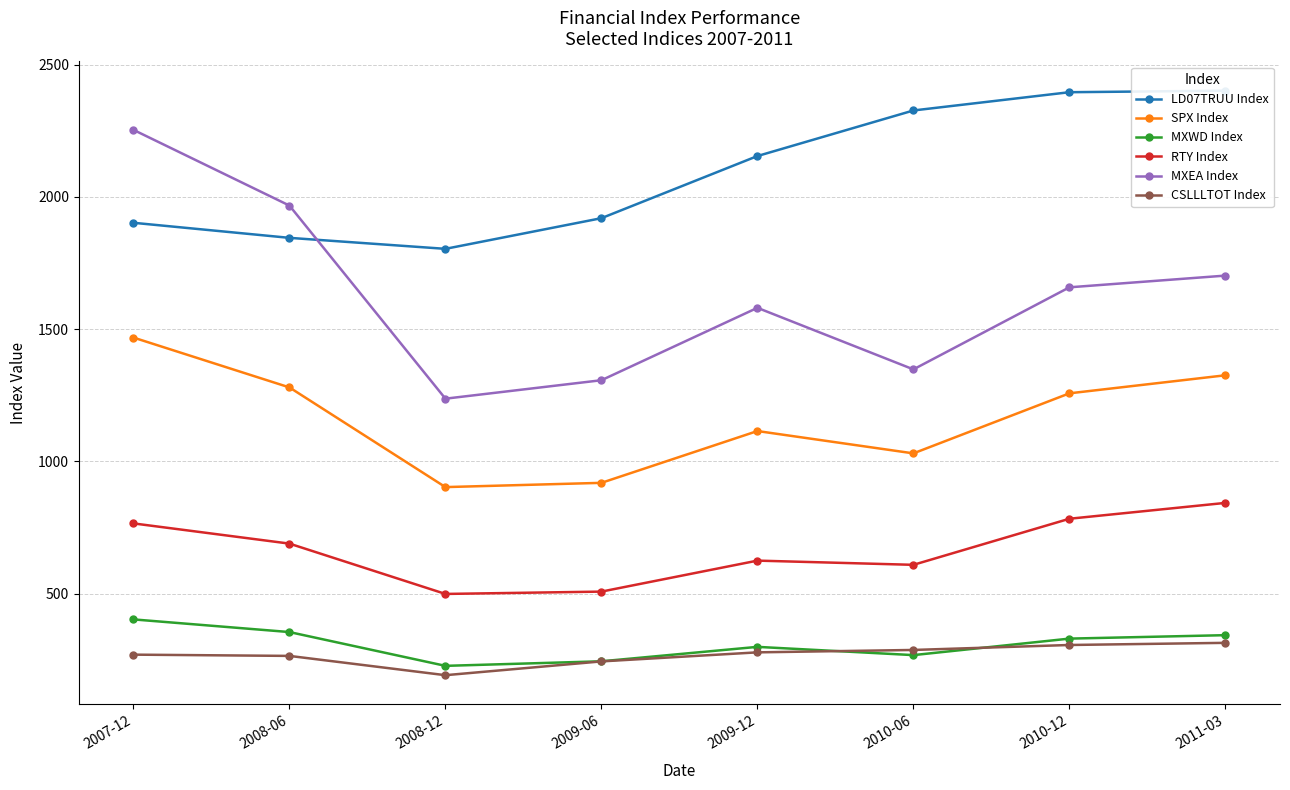

What position from the left is 2009-06?

4